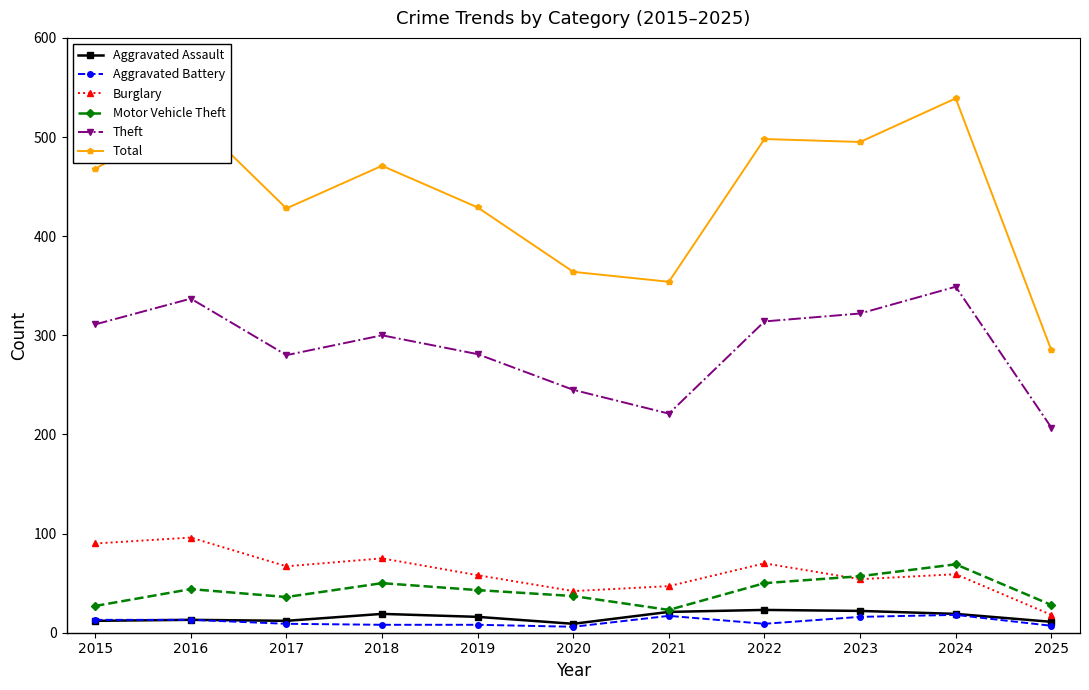

What is the difference between the Motor Vehicle Theft values at 2025 and 2019?

15